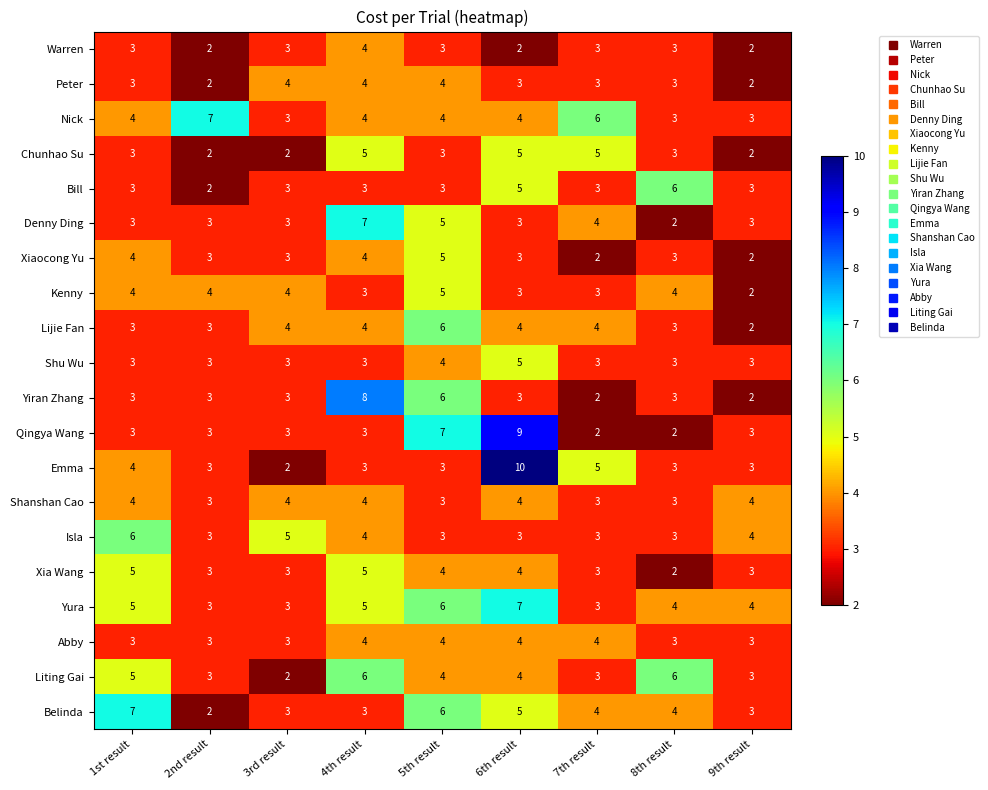

What is the difference between the highest and lowest values at 5th result?

4